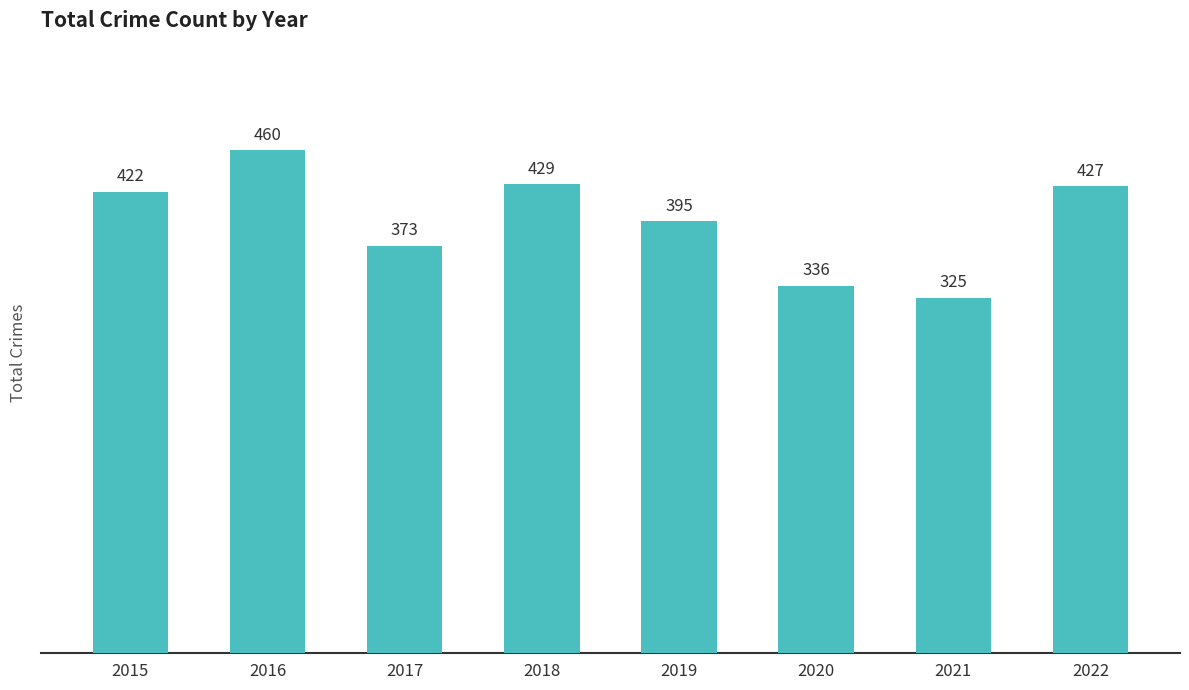

The value at 2018 is 202. True or false?

False